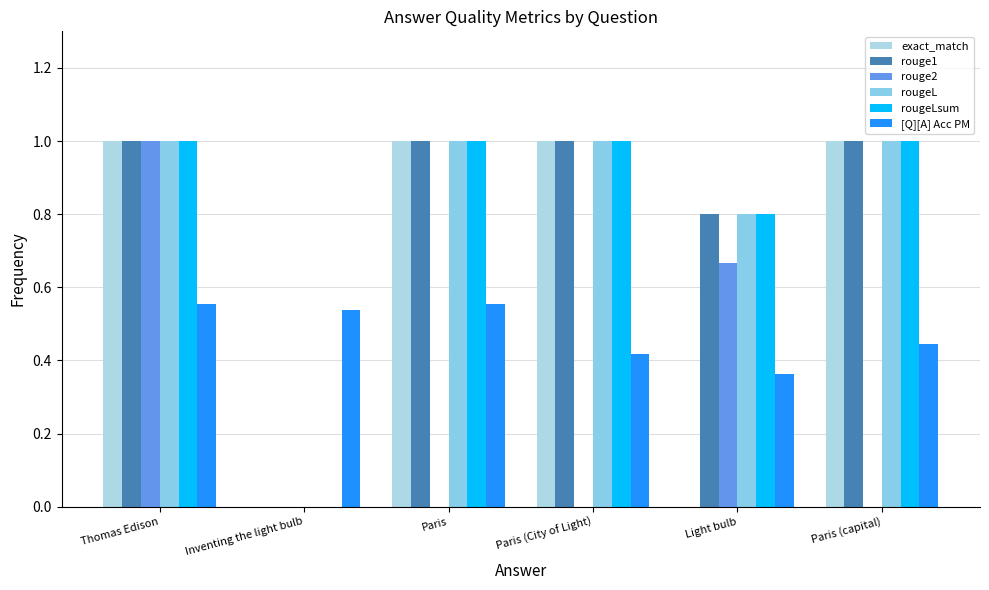

Reading right to left, what are all the values shown in this chart?

exact_match: Paris (capital)=1.0	Light bulb=0.0	Paris (City of Light)=1.0	Paris=1.0	Inventing the light bulb=0.0	Thomas Edison=1.0
rouge1: Paris (capital)=1.0	Light bulb=0.8	Paris (City of Light)=1.0	Paris=1.0	Inventing the light bulb=0.0	Thomas Edison=1.0
rouge2: Paris (capital)=0.0	Light bulb=0.7	Paris (City of Light)=0.0	Paris=0.0	Inventing the light bulb=0.0	Thomas Edison=1.0
rougeL: Paris (capital)=1.0	Light bulb=0.8	Paris (City of Light)=1.0	Paris=1.0	Inventing the light bulb=0.0	Thomas Edison=1.0
rougeLsum: Paris (capital)=1.0	Light bulb=0.8	Paris (City of Light)=1.0	Paris=1.0	Inventing the light bulb=0.0	Thomas Edison=1.0
[Q][A] Acc PM: Paris (capital)=0.4	Light bulb=0.4	Paris (City of Light)=0.4	Paris=0.6	Inventing the light bulb=0.5	Thomas Edison=0.6